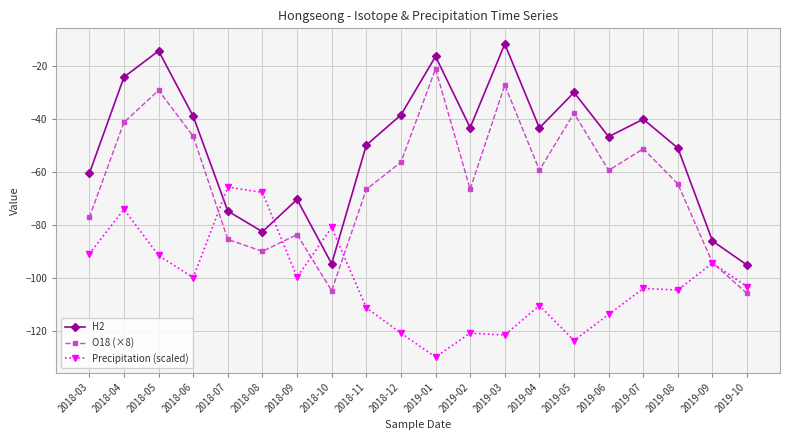

How many data points does each series have?

20